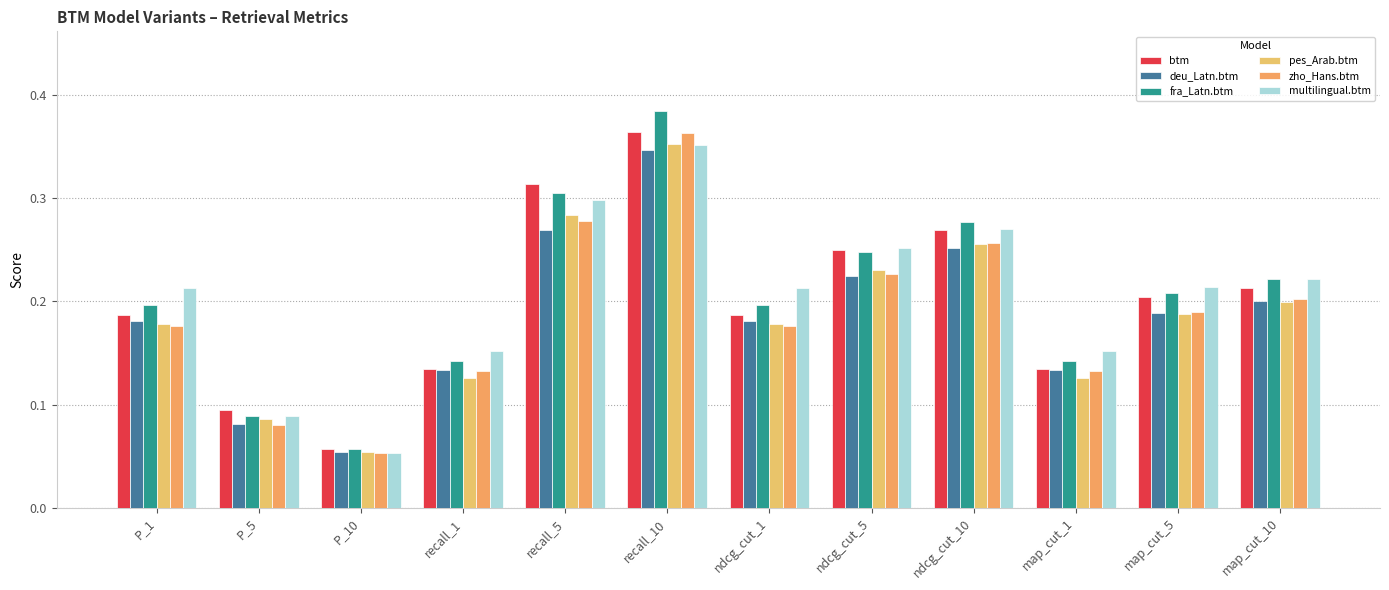

Does the chart contain any negative values?

No